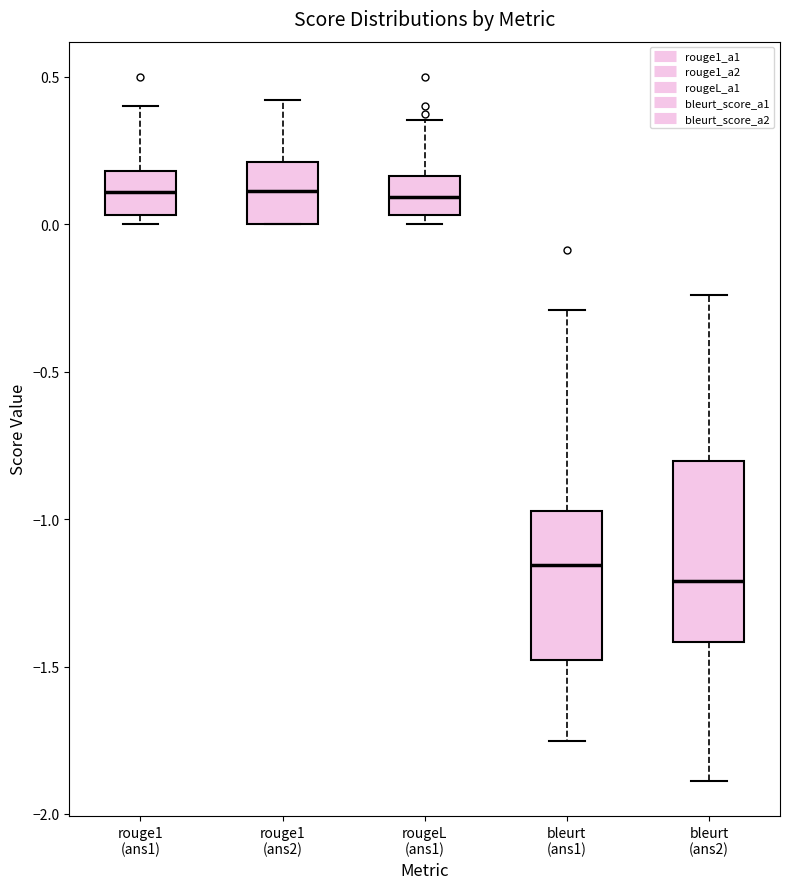

Where does the upper whisker of the box for rougeL (ans1) end on the y-axis? The values are not printed on the chart, so give them approximately, as read against the axis.

0.35